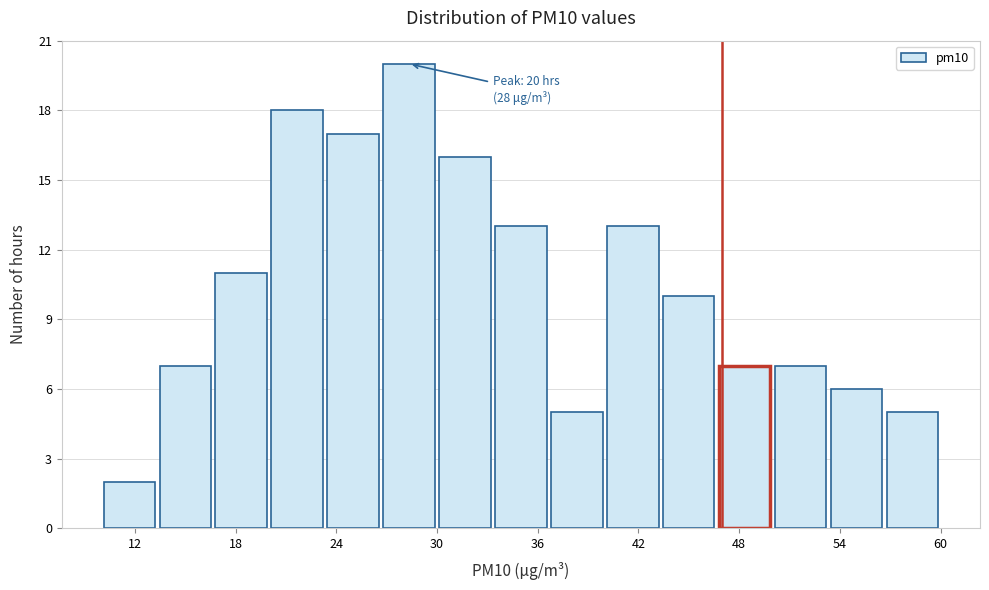

Read against the x-axis, roughly where is the centre of the tallest bar?

28